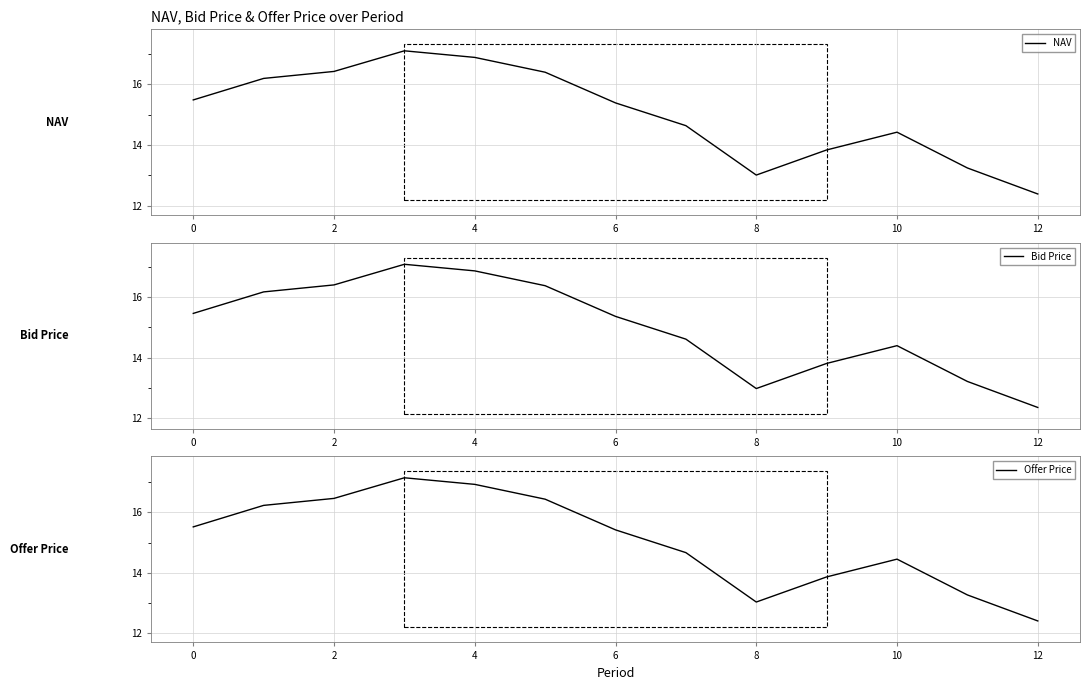

What is the sum of all Bid Price values?

195.0